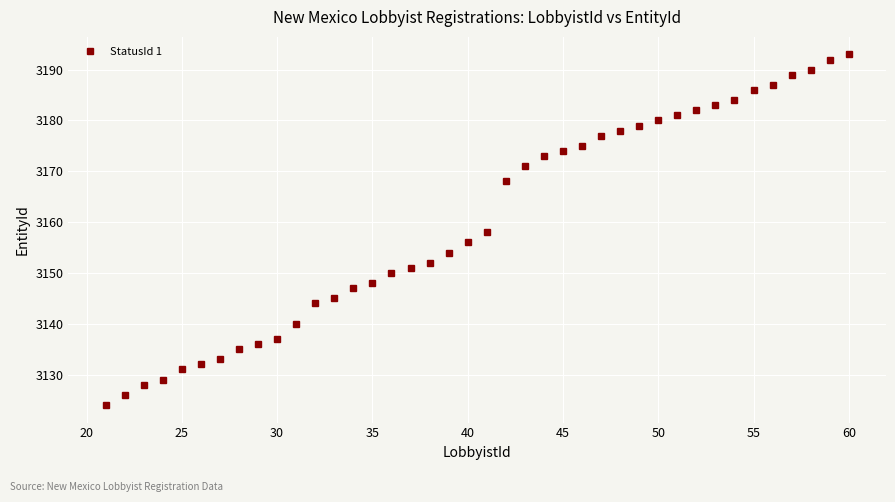

What is the value of the 12th point from the left?

3144